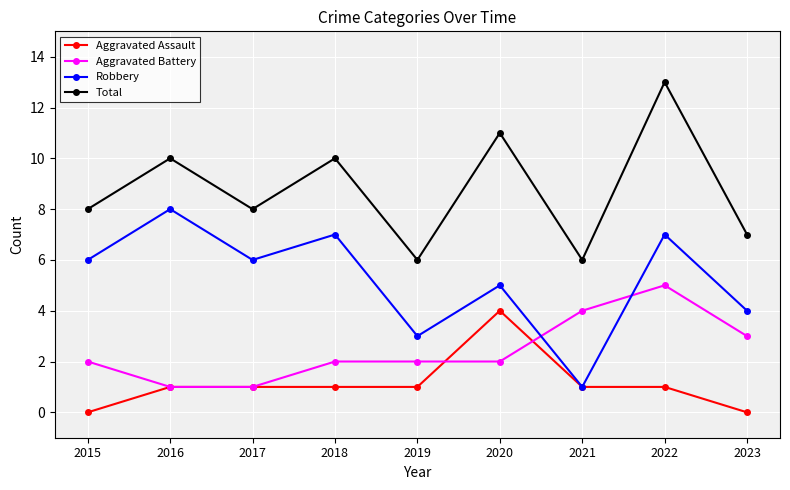

True or false: Aggravated Battery and Total cross at least once.

False